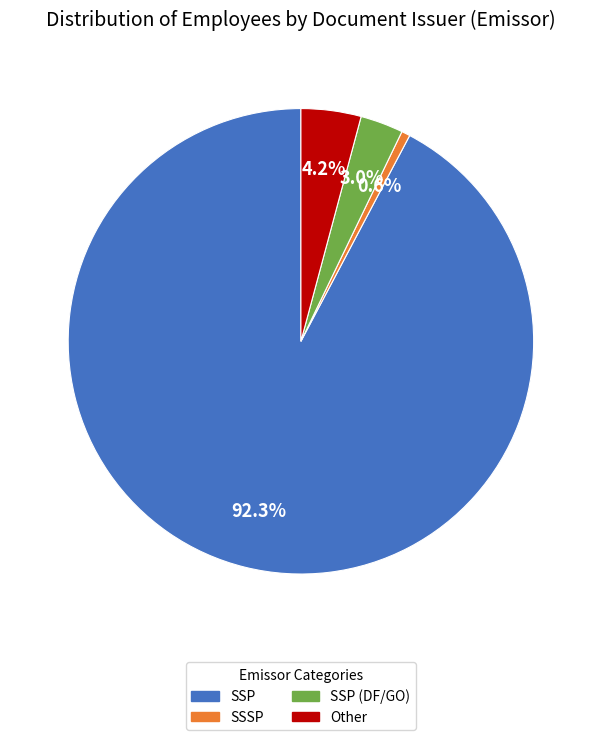

Is there a majority slice in this chart?

Yes